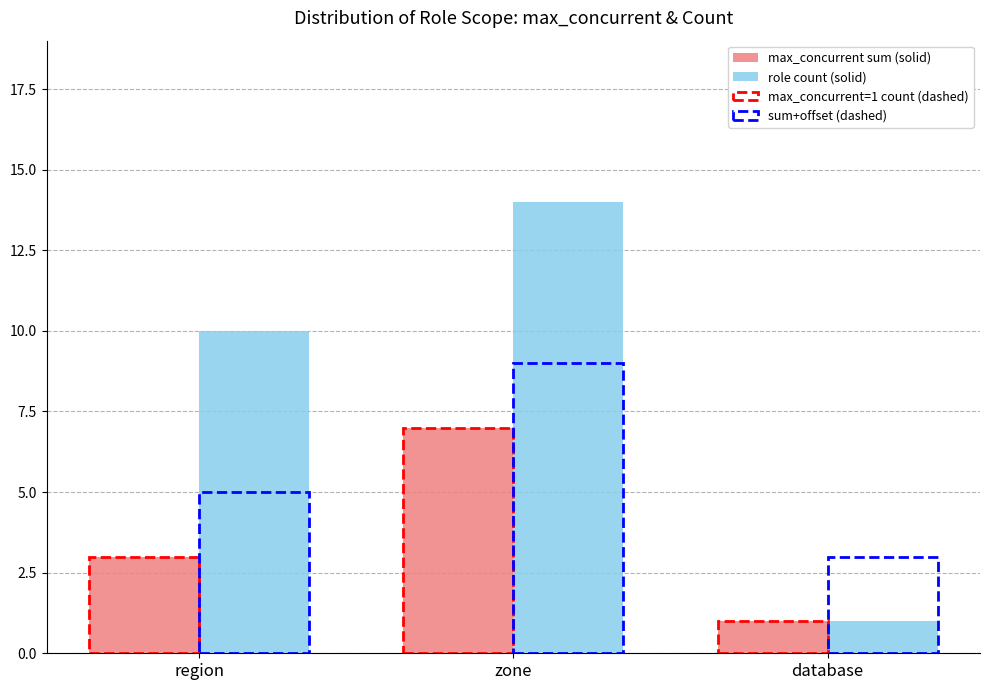

How many bars are there in each group?

4